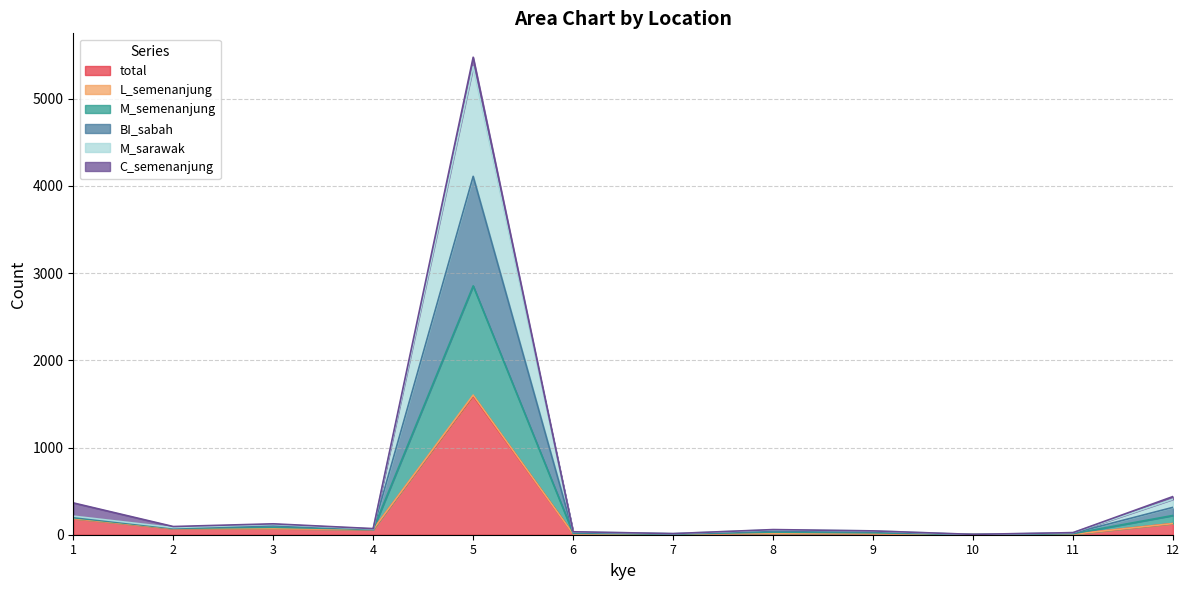

The value of total at 11 is 6. True or false?

True